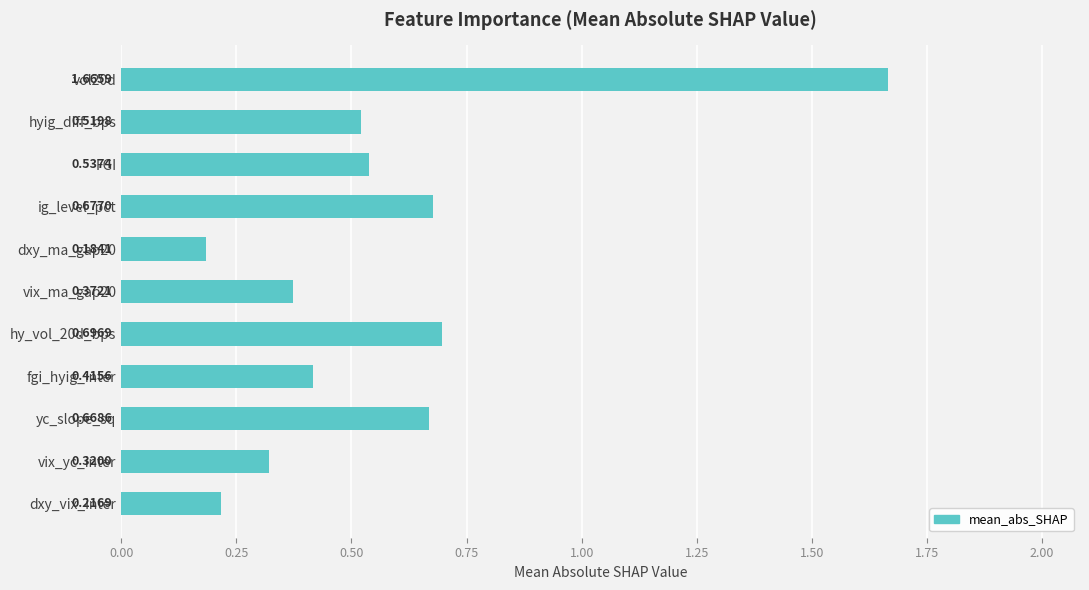

Where is the data nearest to the value 0?

dxy_ma_gap20